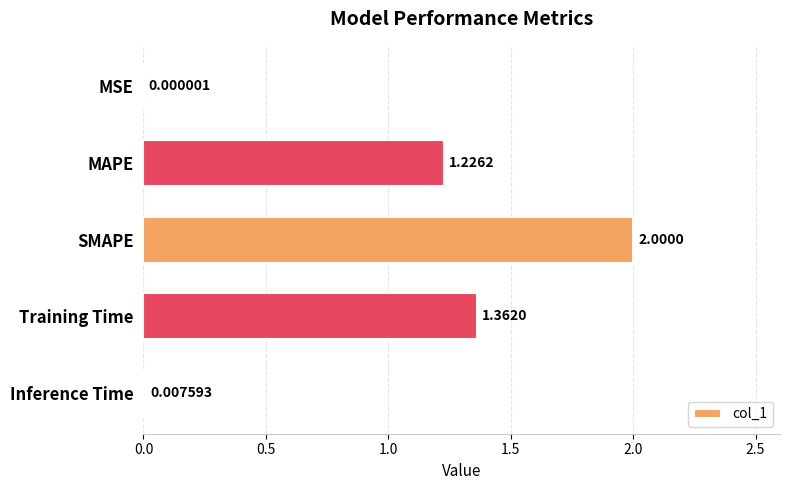

Which has a higher value, MAPE or MSE?

MAPE